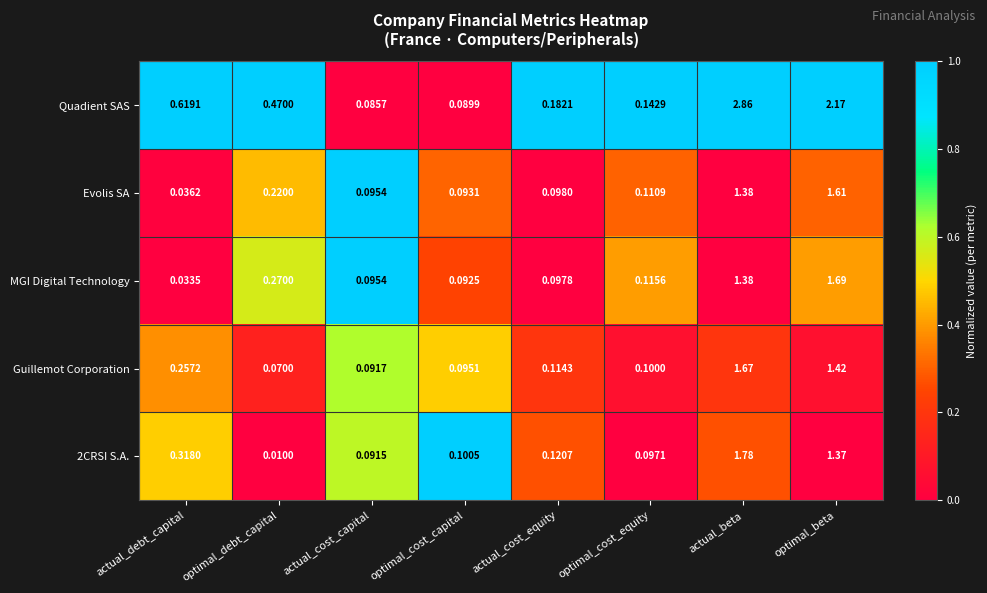

Which category has the lowest value across all series?

optimal_debt_capital